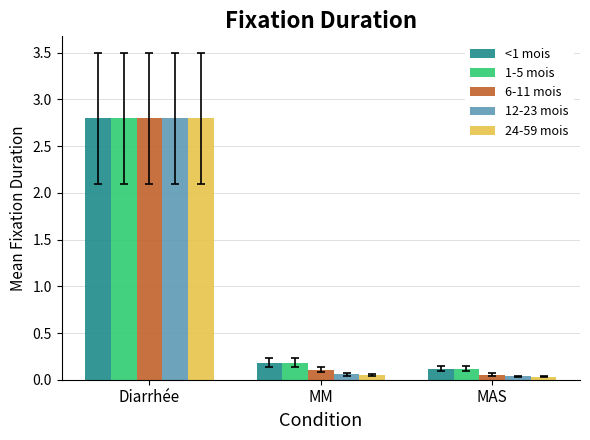

Does the chart contain any negative values?

No